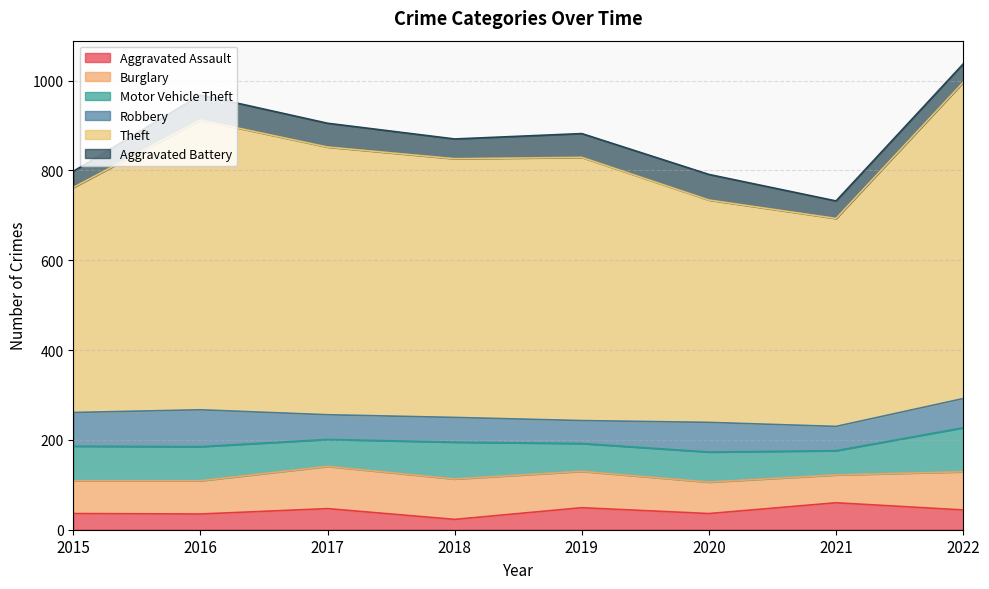

Where is the first local minimum for Theft?

2018